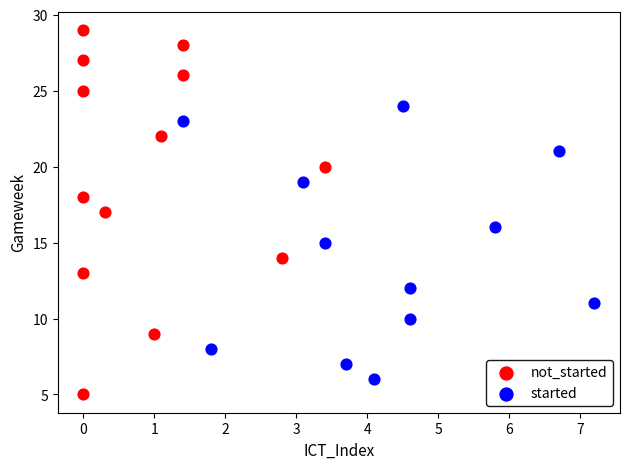

What are all the series names shown in the legend?

not_started, started